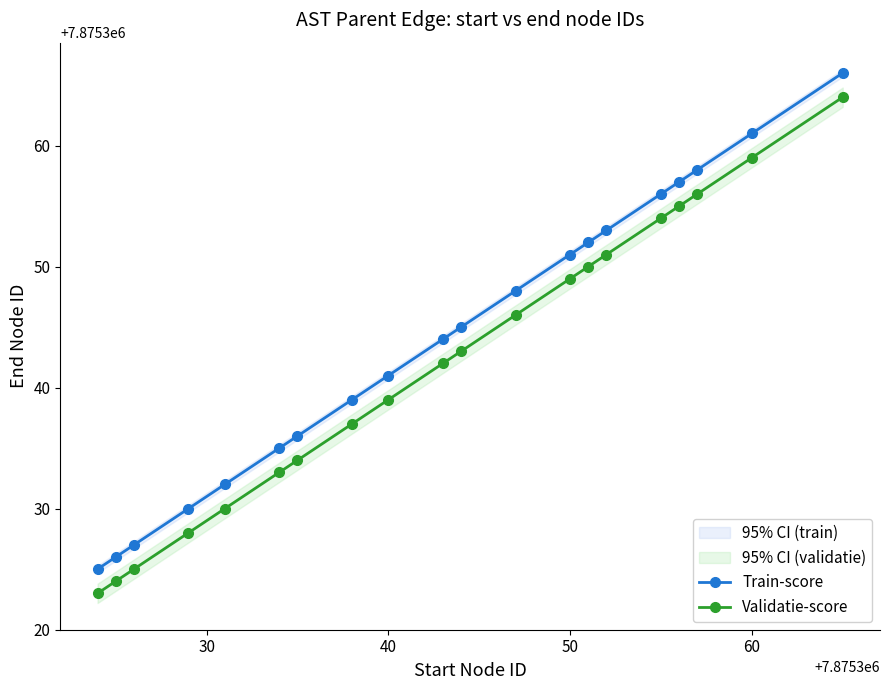

Which series has the largest range (max minus min)?

Train-score